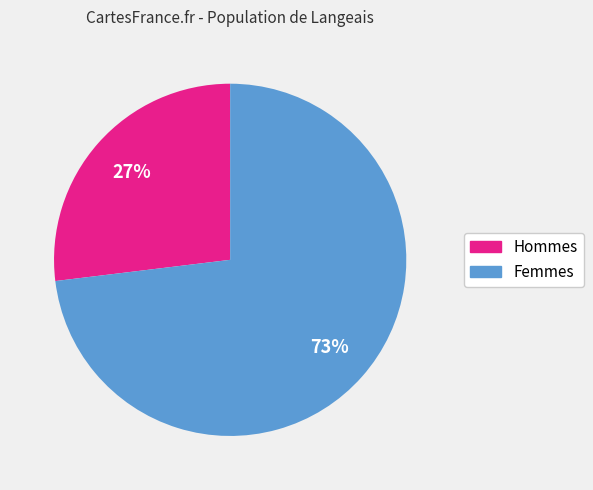

How many segments does this pie chart have?

2